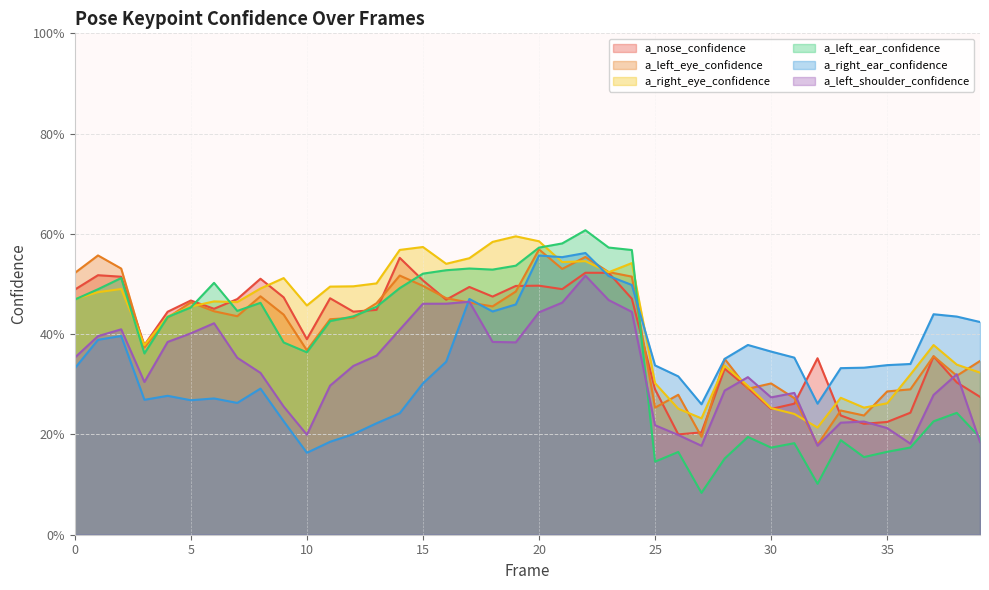

Where is the first local minimum for a_right_ear_confidence?

3